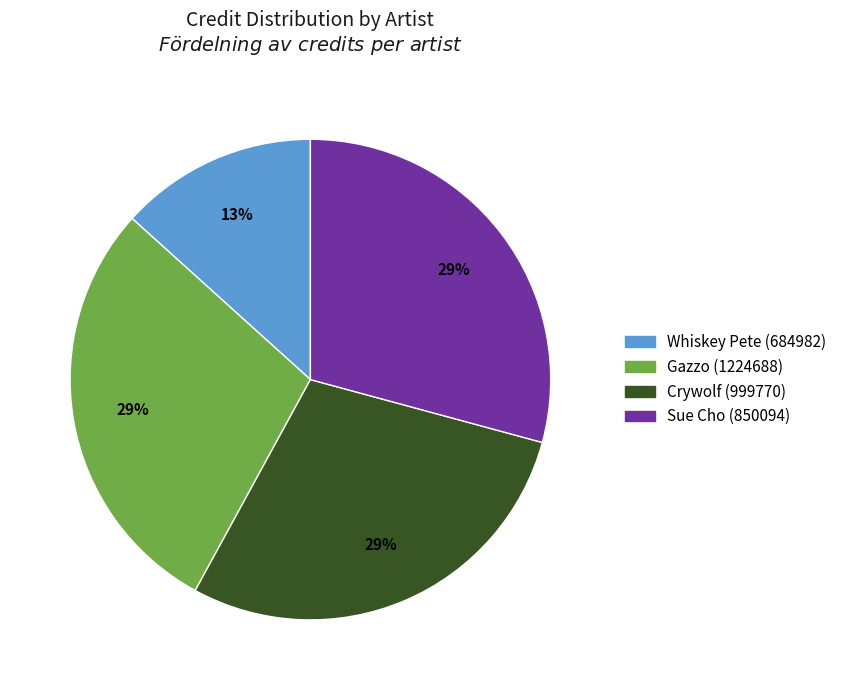

What percentage is the Whiskey Pete (684982) slice, to the nearest percent?

13%